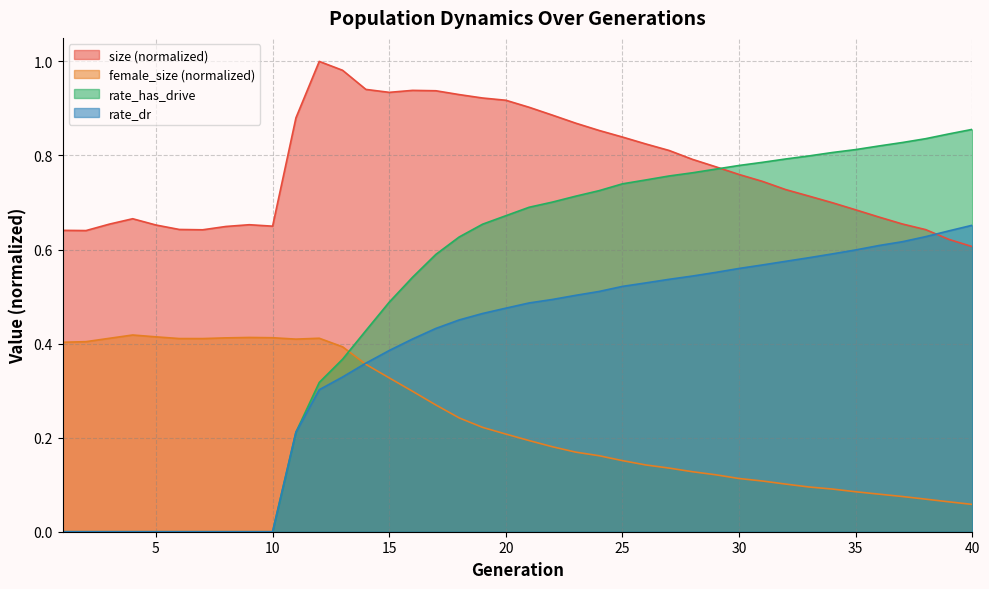

Rank the series by their average value, from highest to lowest.

size (normalized), rate_has_drive, rate_dr, female_size (normalized)